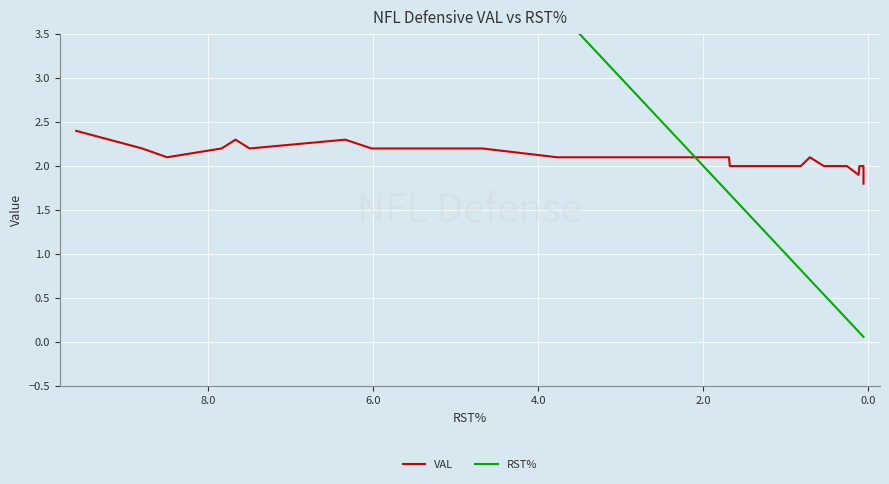

Is this an area chart (filled region under the line)?

No